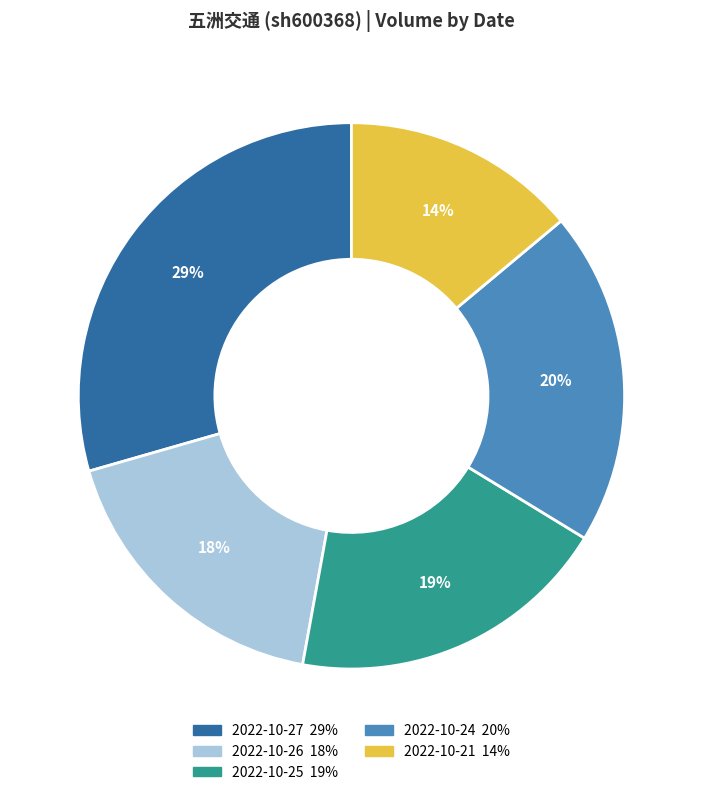

Count the number of slices in the pie.

5